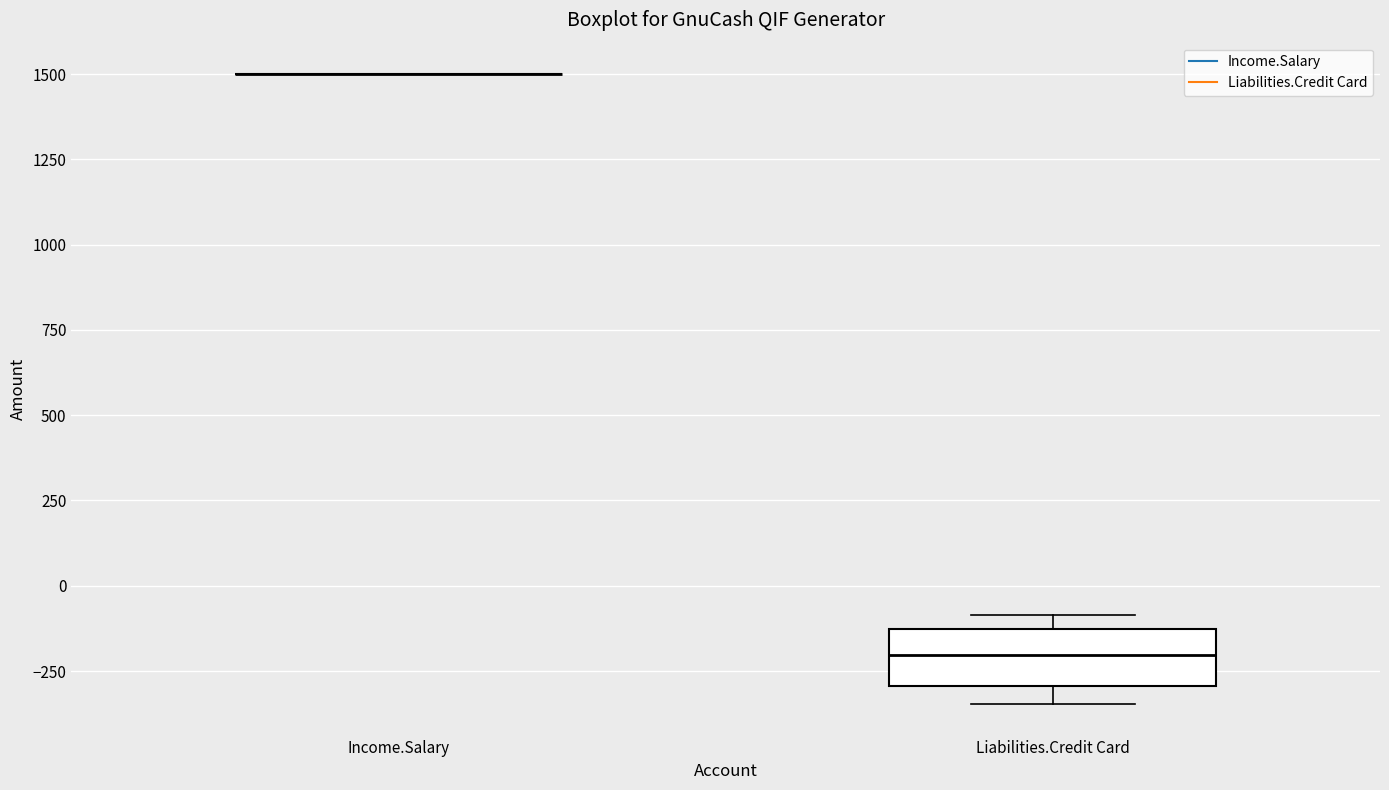

Comparing the boxes themselves (not the whiskers), which one is the tallest?

Liabilities.Credit Card